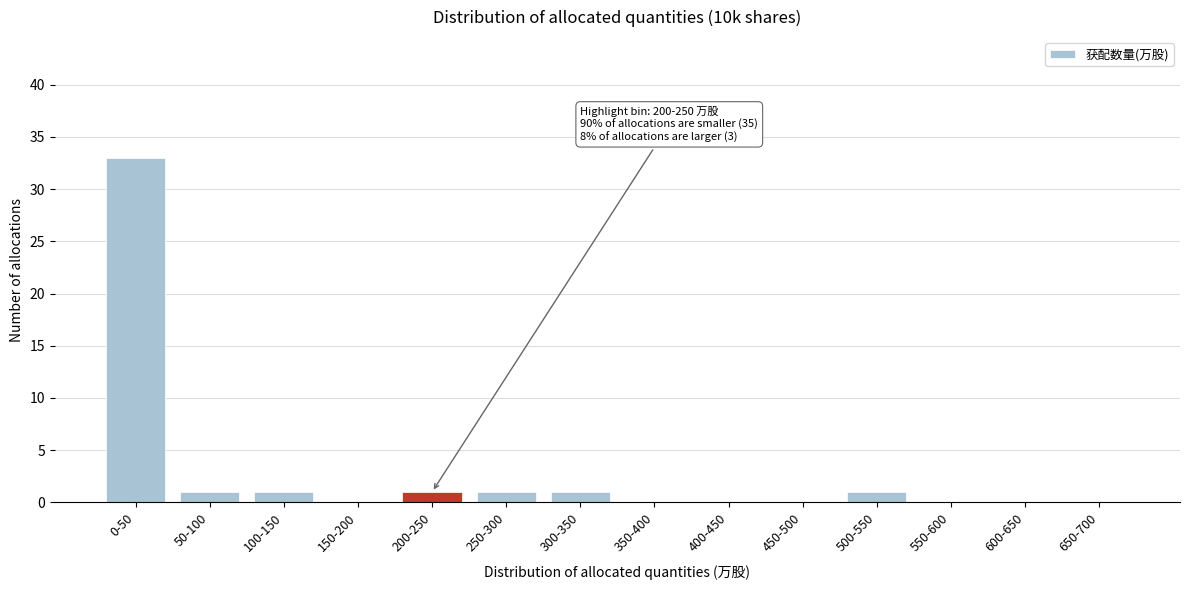

Reading left to right, extract all data points from this chart.

0-50=33	50-100=1	100-150=1	150-200=0	200-250=1	250-300=1	300-350=1	350-400=0	400-450=0	450-500=0	500-550=1	550-600=0	600-650=0	650-700=0